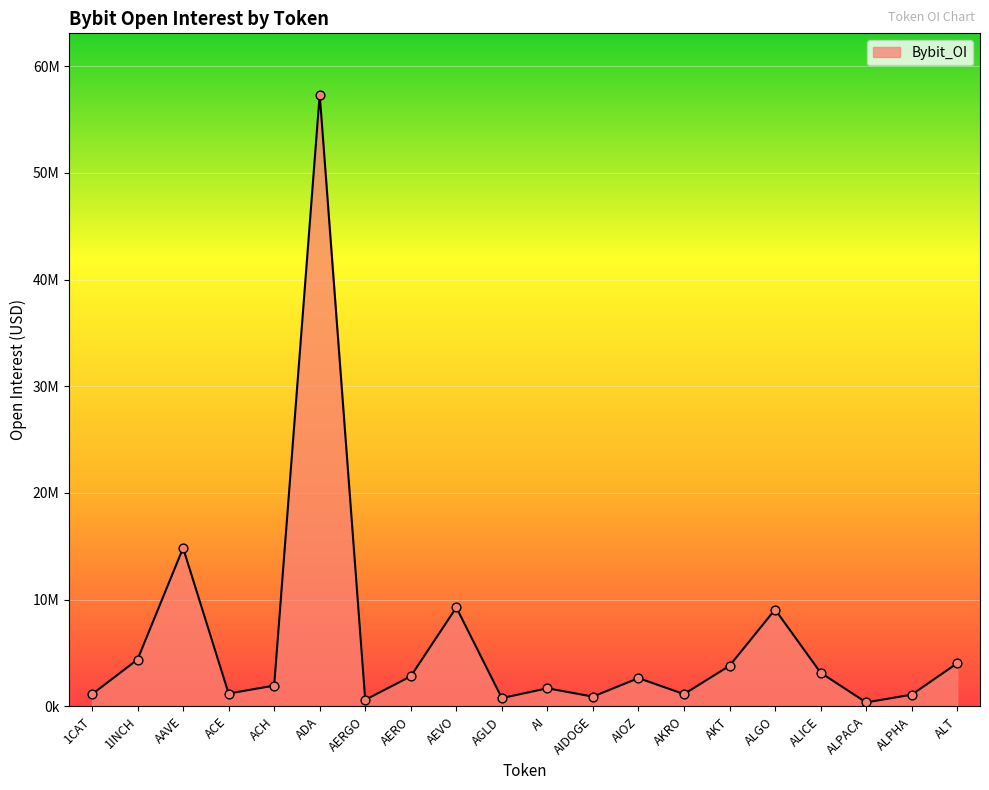

Is this an area chart (filled region under the line)?

Yes